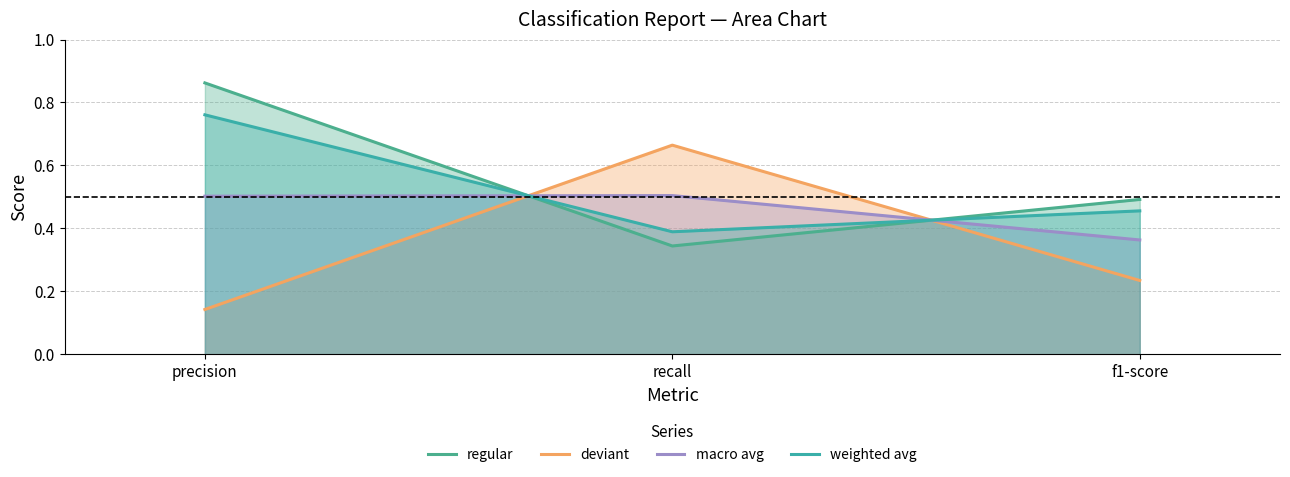

Reading left to right, extract all data points from this chart.

regular: 0.9	0.3	0.5
deviant: 0.1	0.7	0.2
macro avg: 0.5	0.5	0.4
weighted avg: 0.8	0.4	0.5